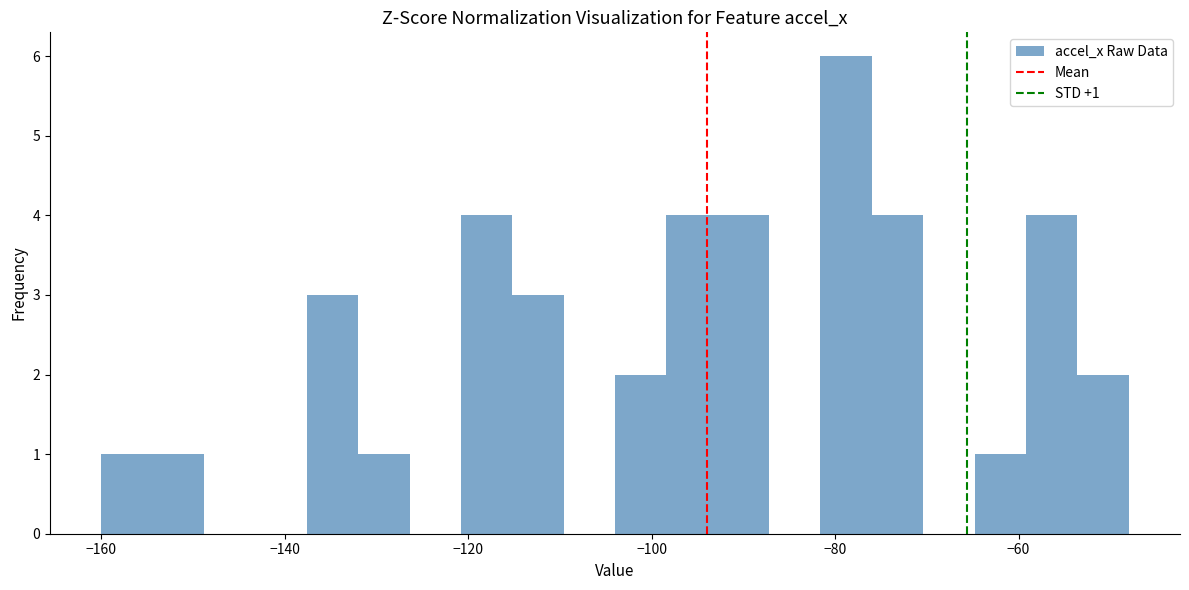

Around what value on the x-axis is the tallest bar? Give the approximate position of its centre, as read against the axis.

-78